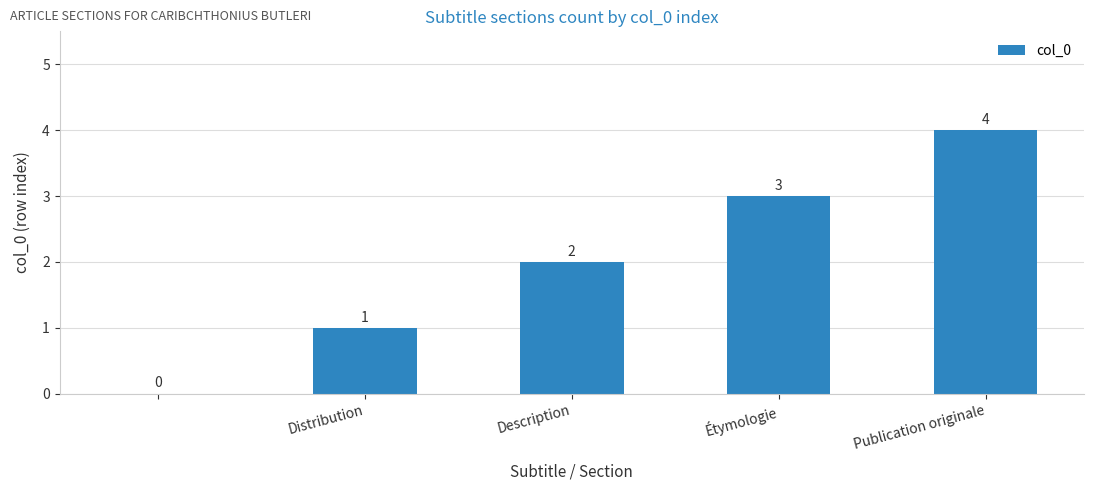

What is the maximum value shown in the chart?

4